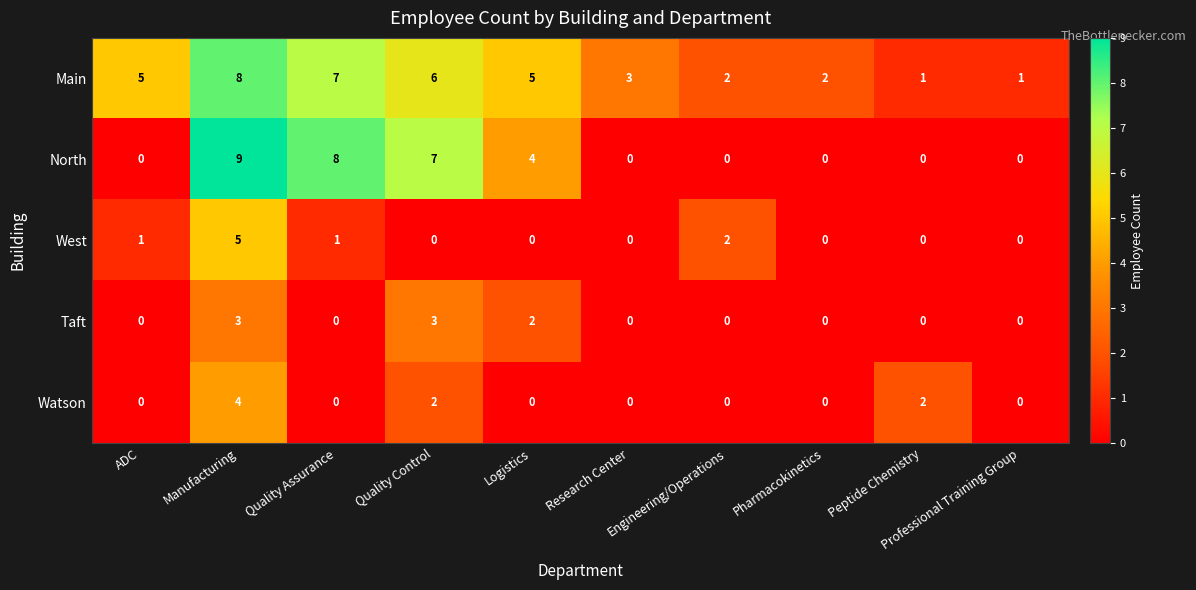

Is it true that Taft equals 0 at Engineering/Operations?

True